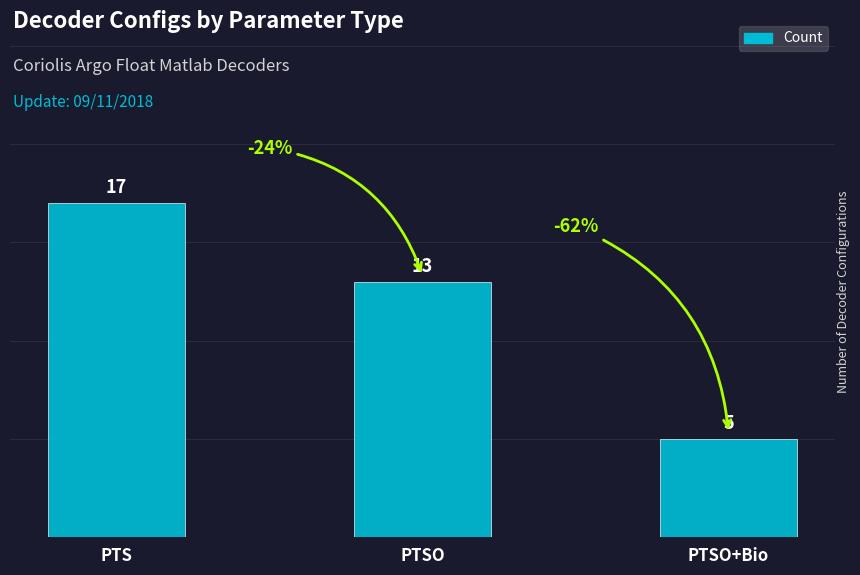

What is the difference between the values at PTSO+Bio and PTSO?

8